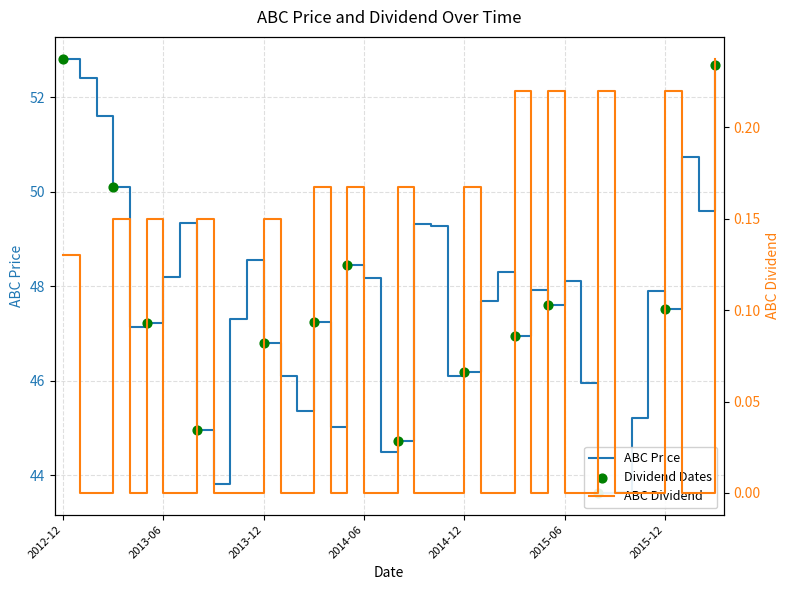

At how many categories does at least one series exceed 17?

40